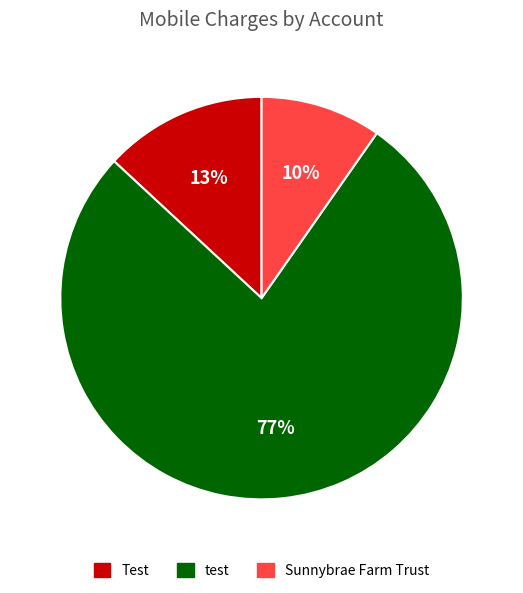

To the nearest percent, what is the difference between the largest and smallest slice percentages?

67%